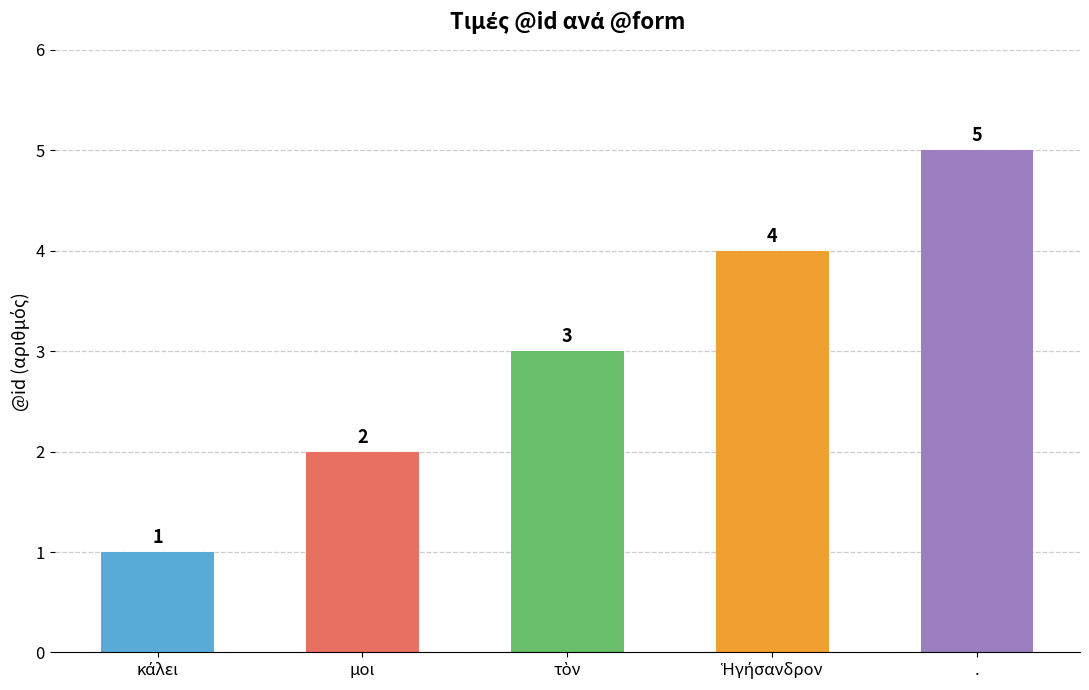

Reading left to right, what are all the values shown in this chart?

1	2	3	4	5